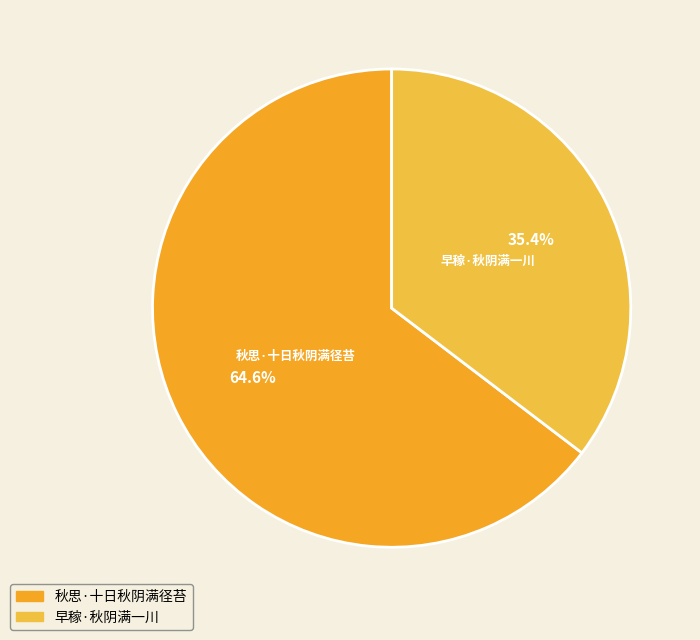

What is the smallest slice in the pie chart?

早稼·秋阴满一川